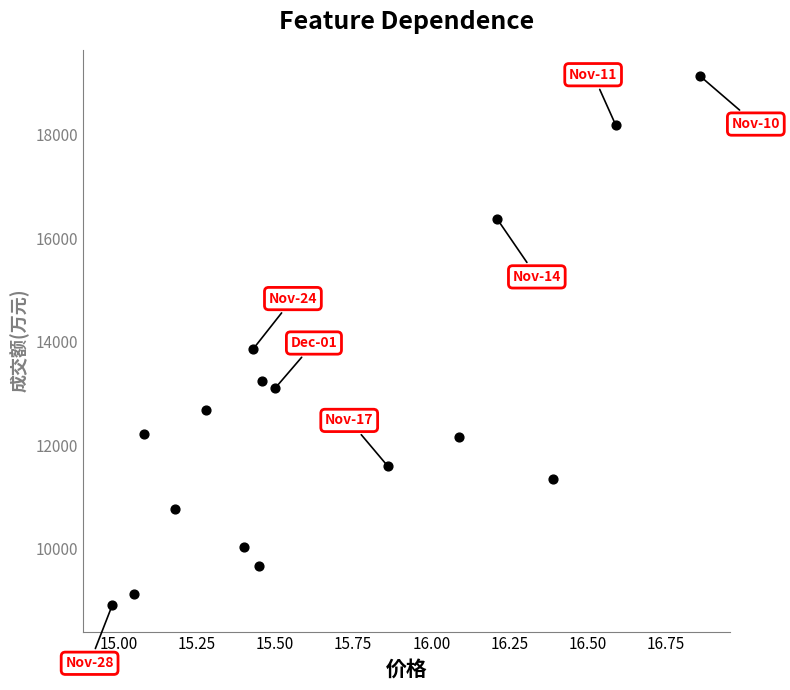

What Y value in the scatter plot is closest to 14020?

13857